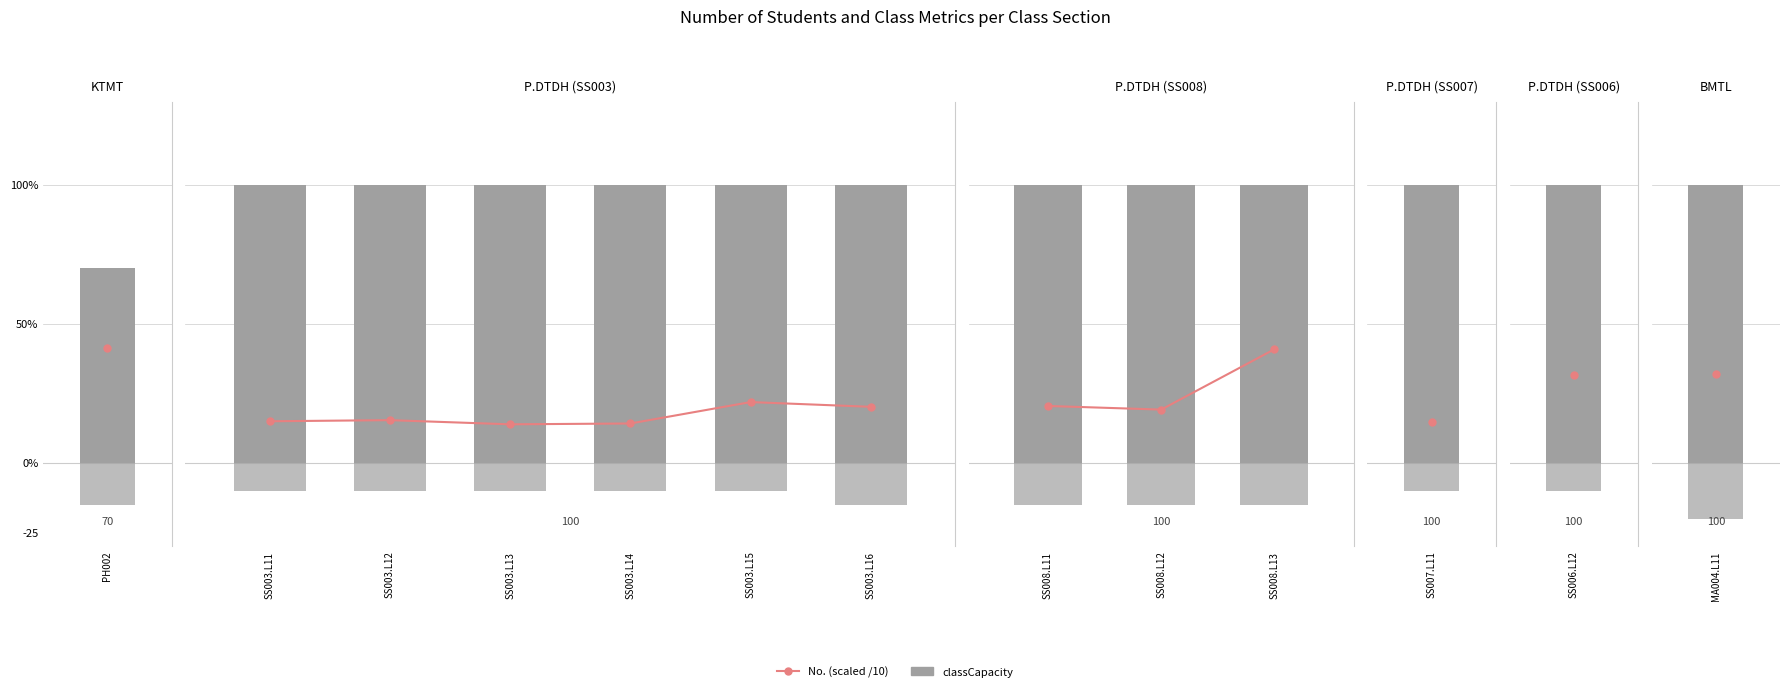

Are the bars grouped side by side (vs. stacked)?

Yes